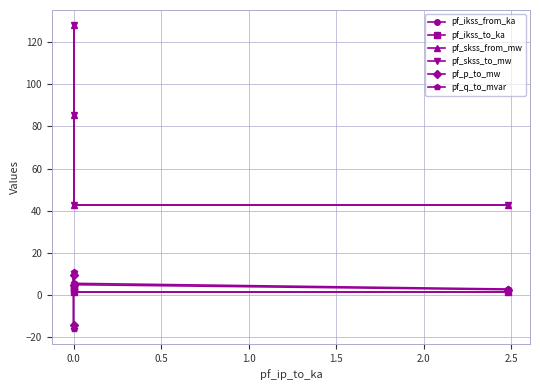

Which series has the widest spread of values?

pf_skss_from_mw